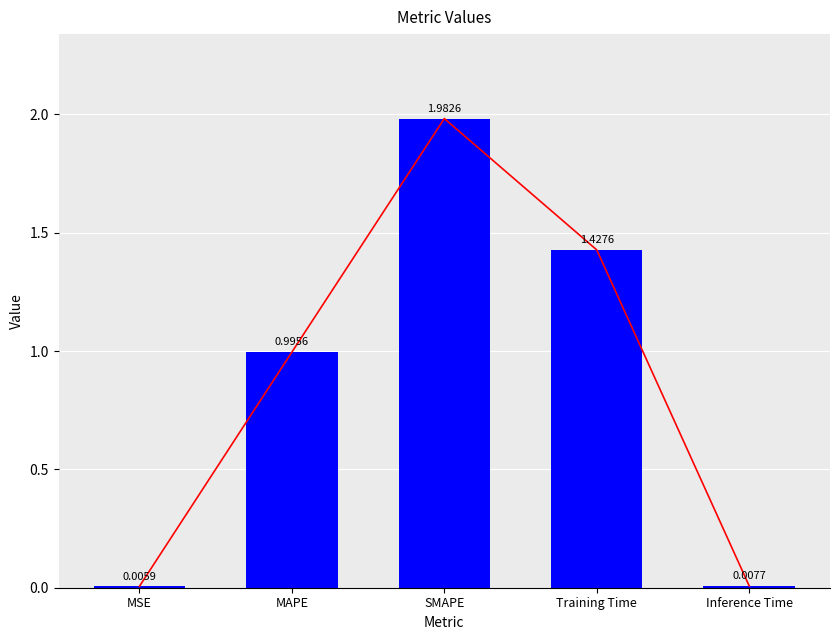

What is the value of the 2nd bar from the left?

1.0